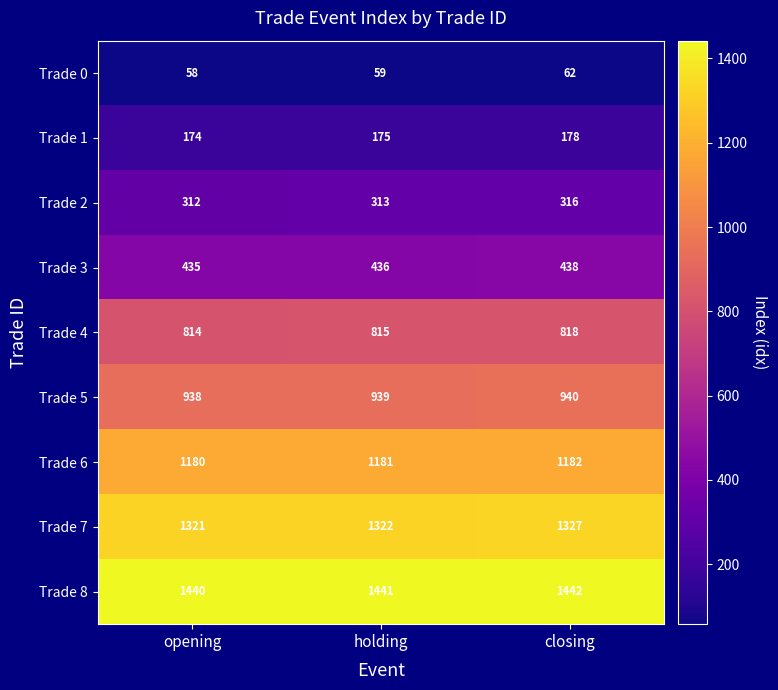

What is the difference between the highest and lowest values at opening?

1382